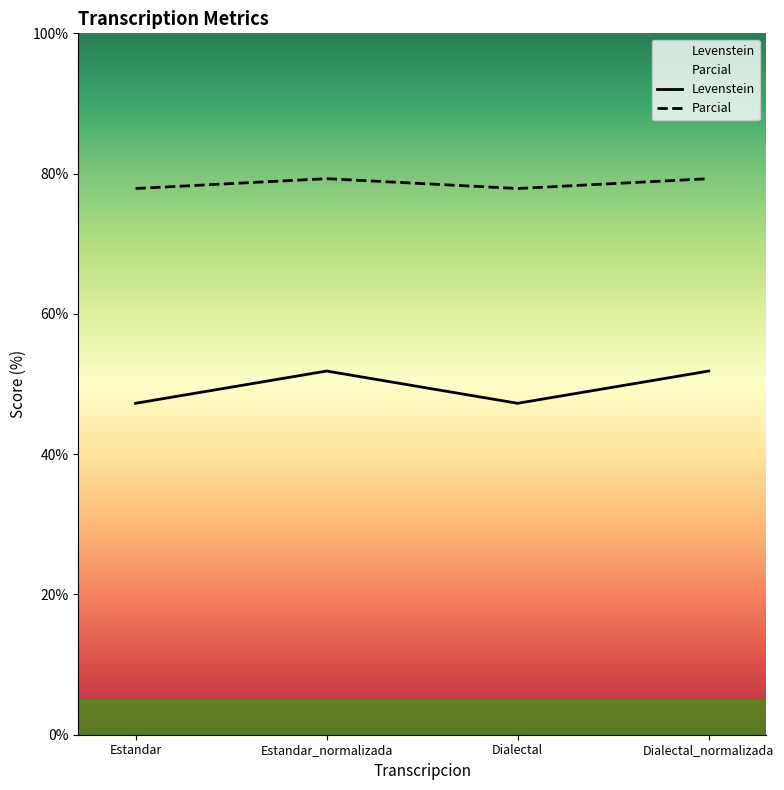

Rank the series by their average value, from highest to lowest.

Parcial, Levenstein